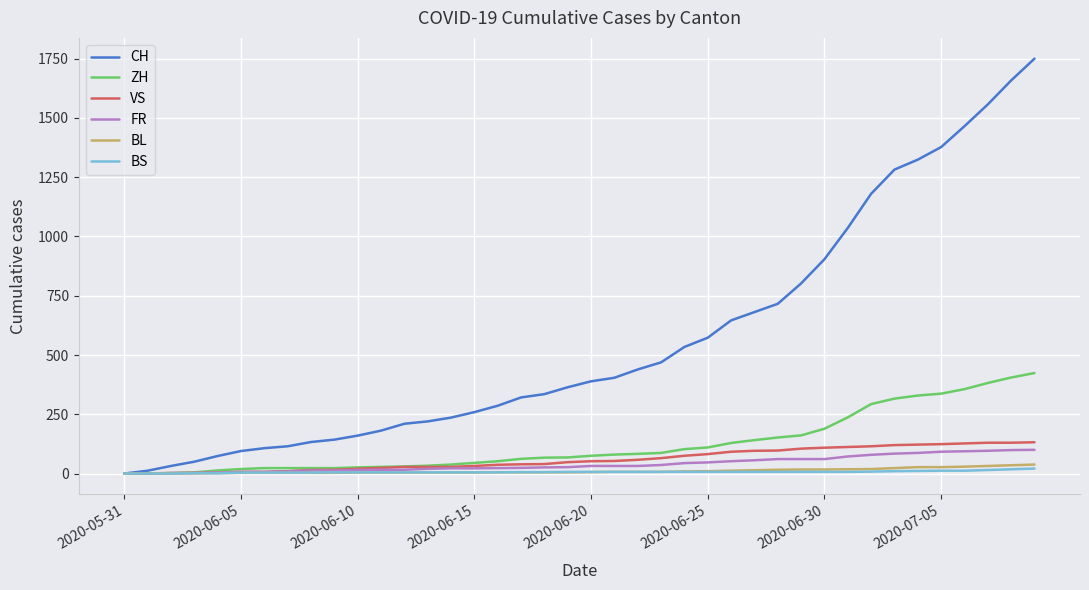

What is the maximum value for CH?

1750